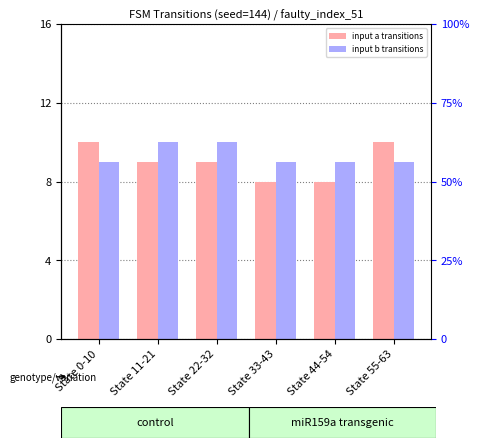

At which label does input_symbol_a_transitions reach its peak?

State 0-10